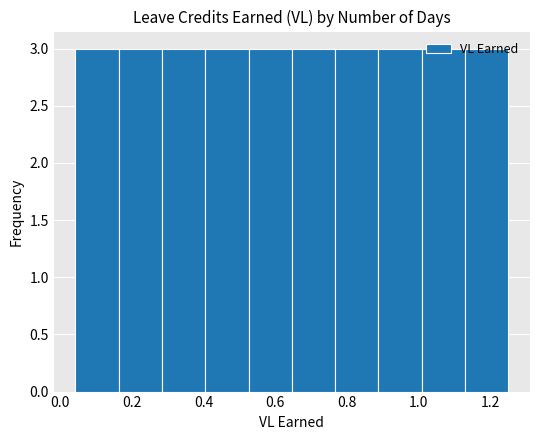

How tall is the bar that spans 1.00 to 1.12 on the x-axis? Neither the bar edges nor the heights are printed on the chart, so give them approximately, as read against the axes.

3